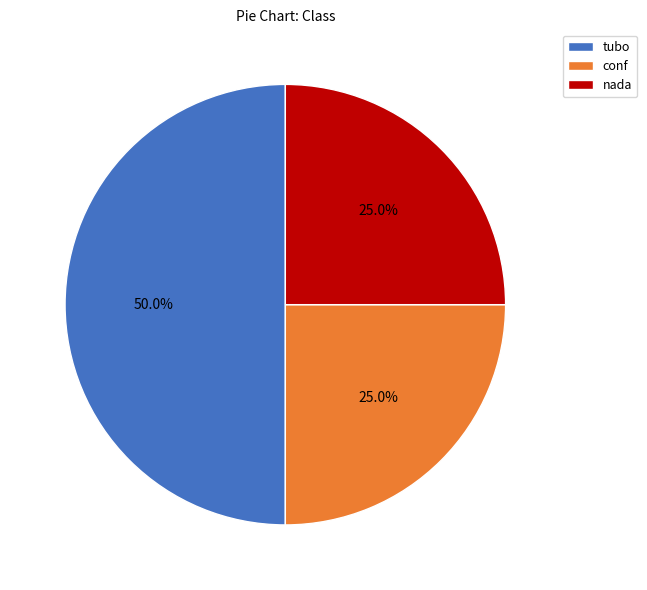

How many segments does this pie chart have?

3